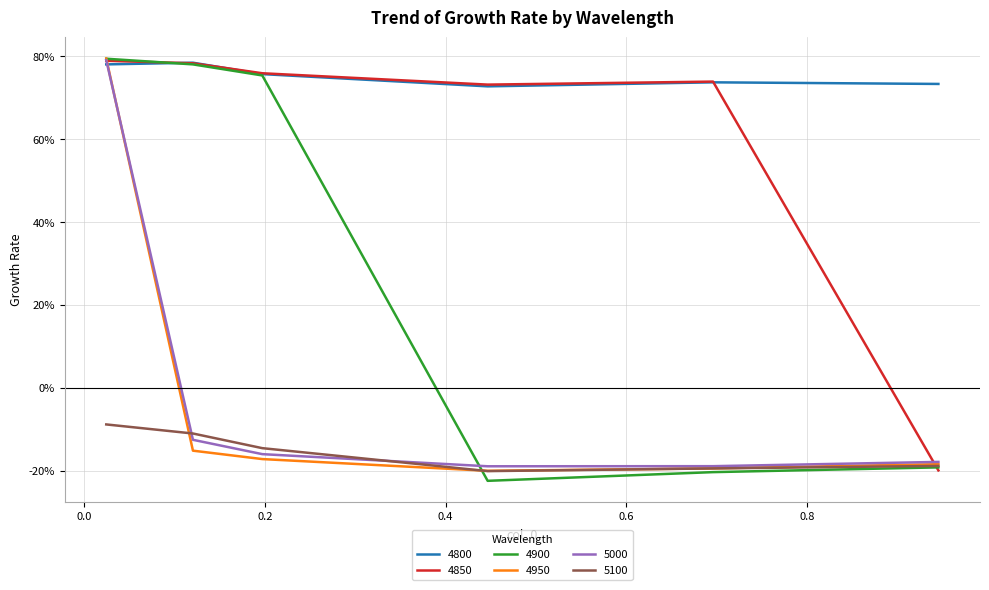

Does the chart have visible grid lines?

Yes